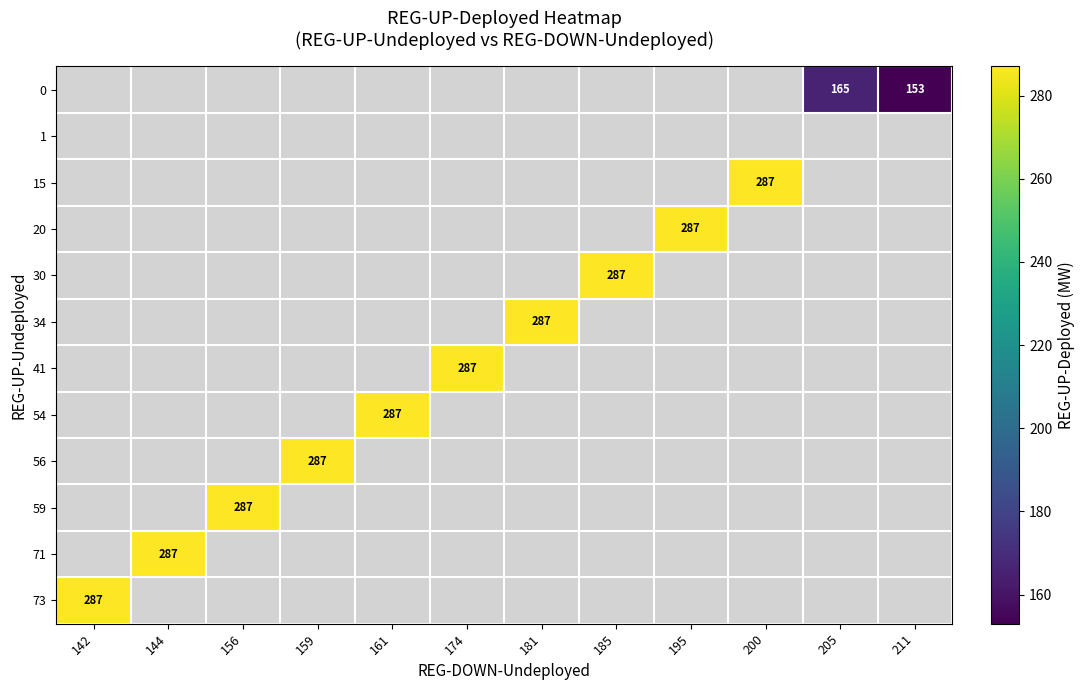

Is the value of 54 at 185 greater than the value of 15 at 195?

No